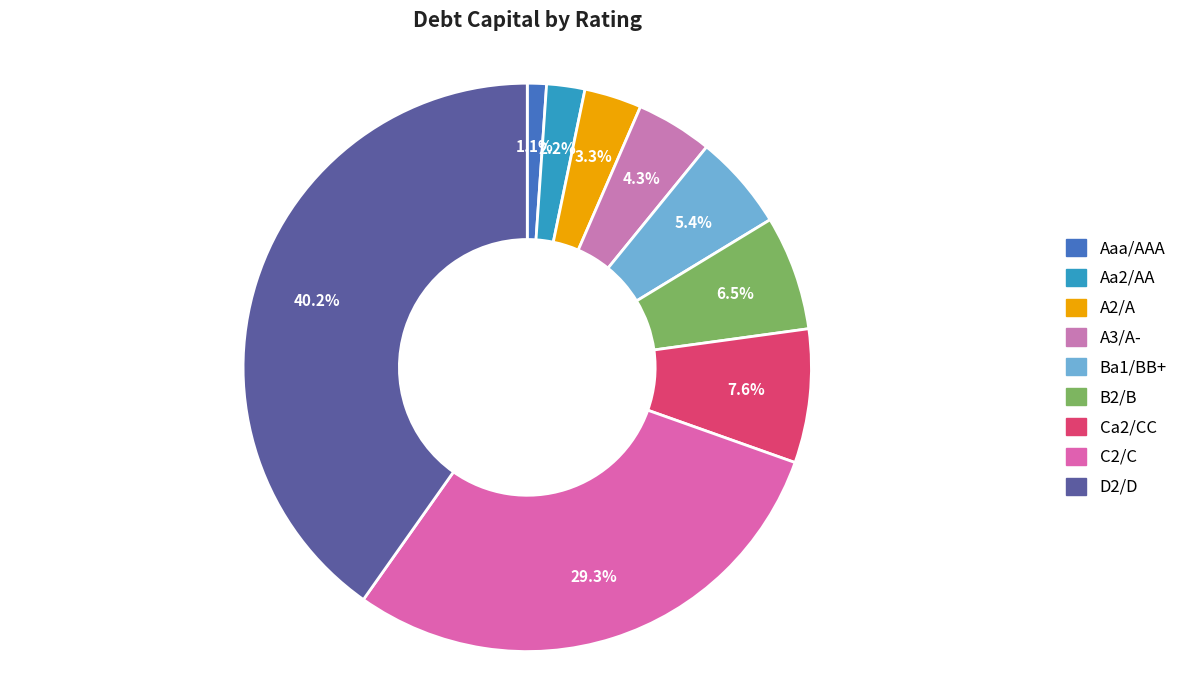

Which slice is the largest?

D2/D